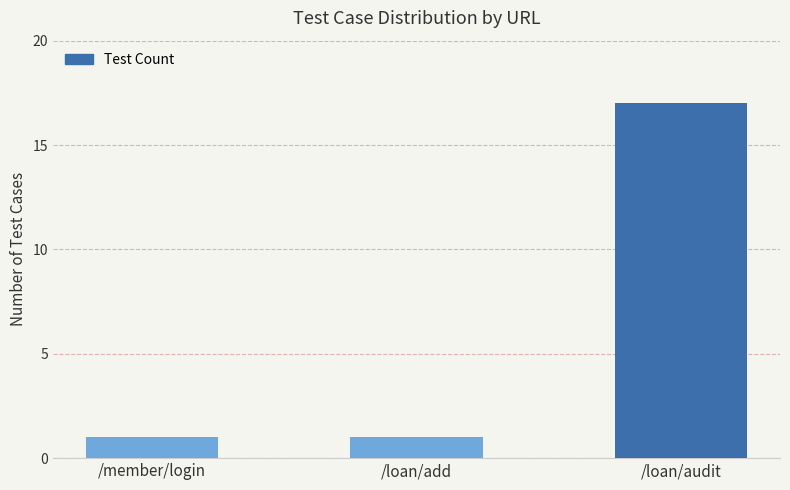

Are the bars horizontal?

No